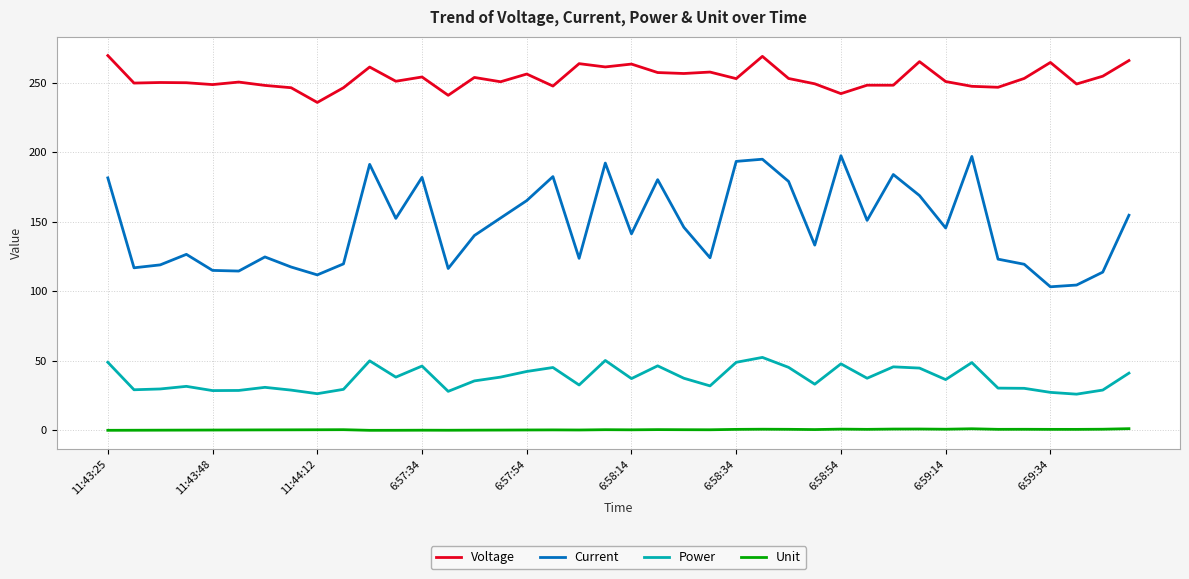

Which series has the widest spread of values?

Current